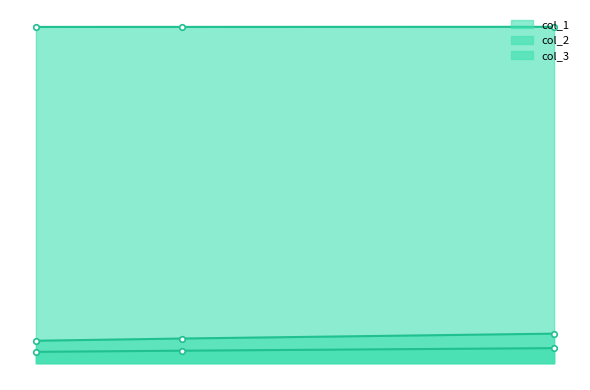

What is the average value of the col_1 series?

0.2